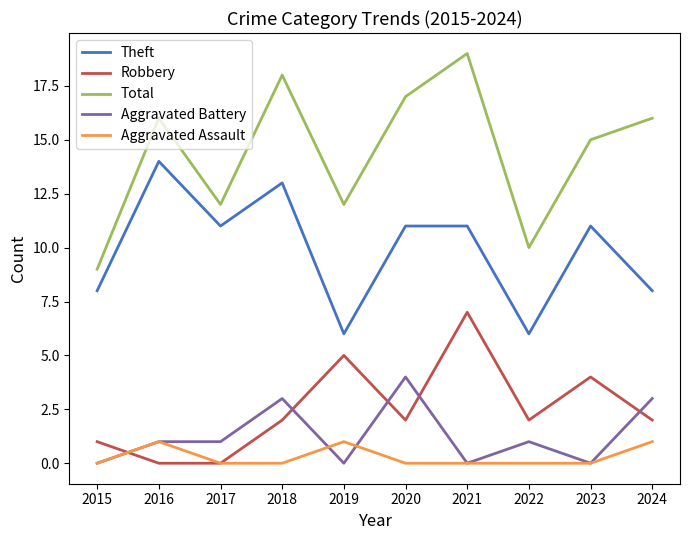

What are all the series names shown in the legend?

Theft, Robbery, Total, Aggravated Battery, Aggravated Assault